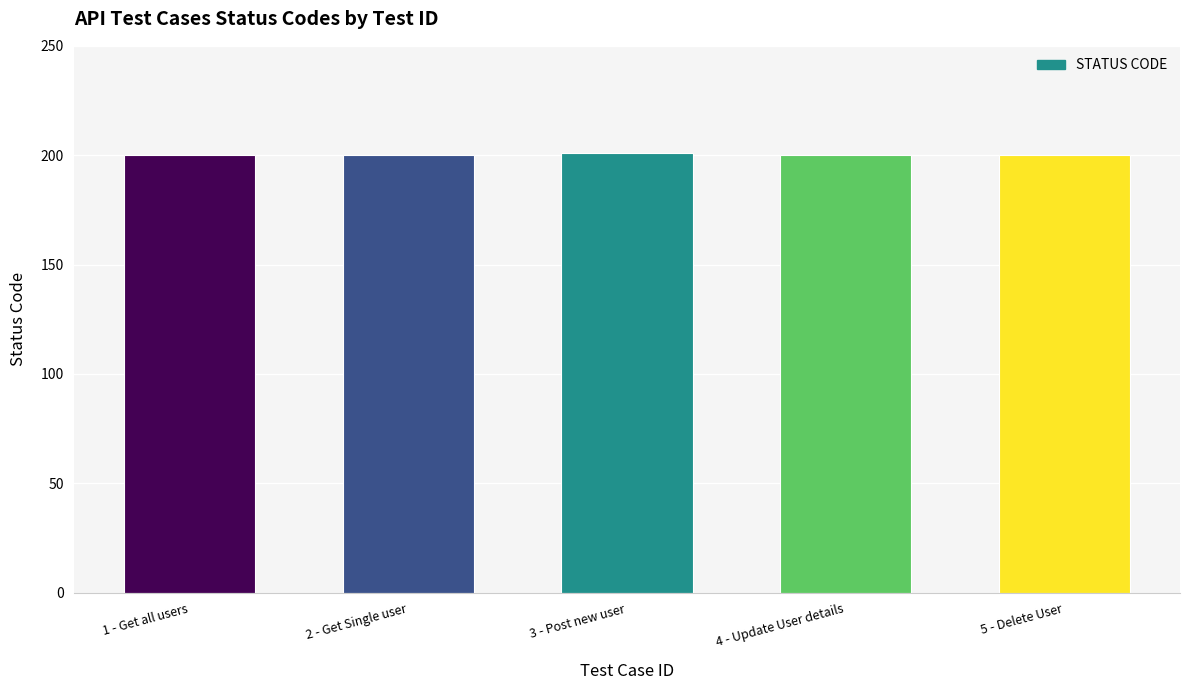

The chart shows a value of 118 at 2 - Get Single user. True or false?

False